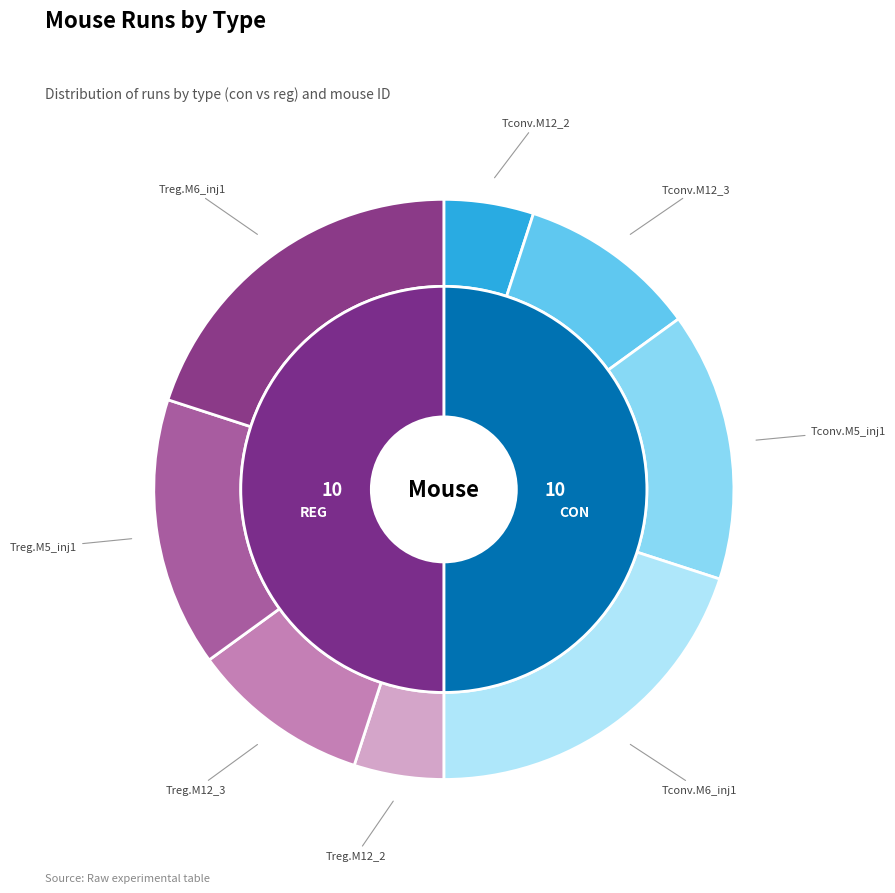

Does Treg.M6_inj1 represent more than half of the total?

No